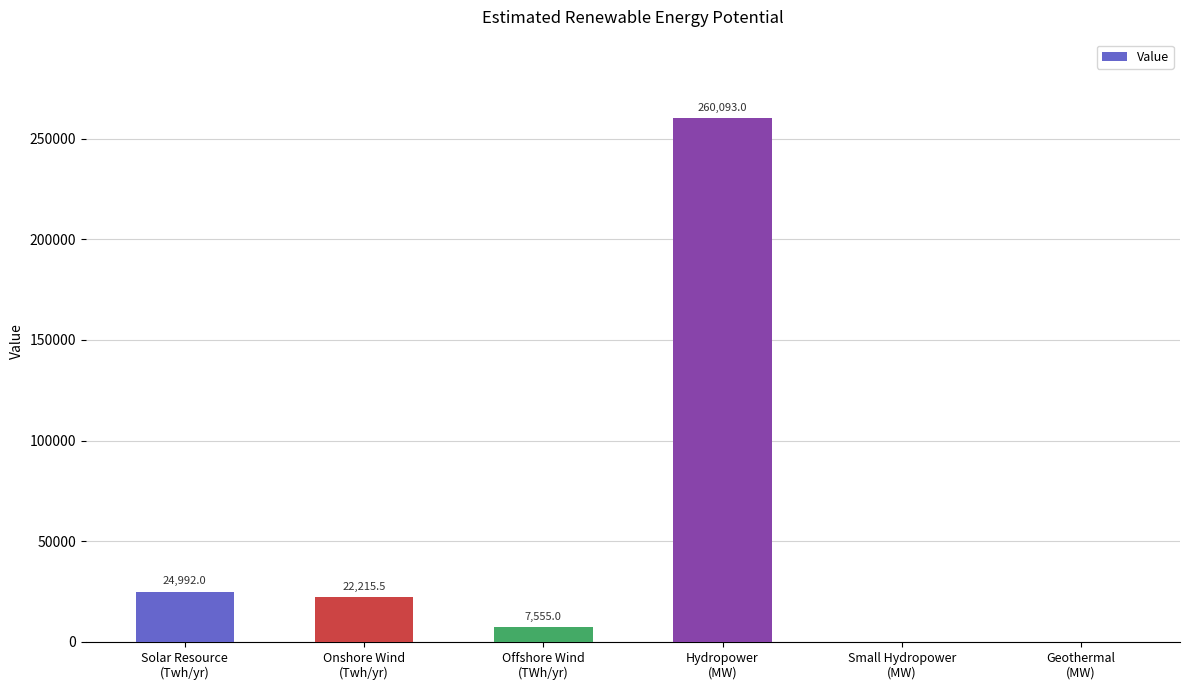

What is the sum of all values?

314855.5